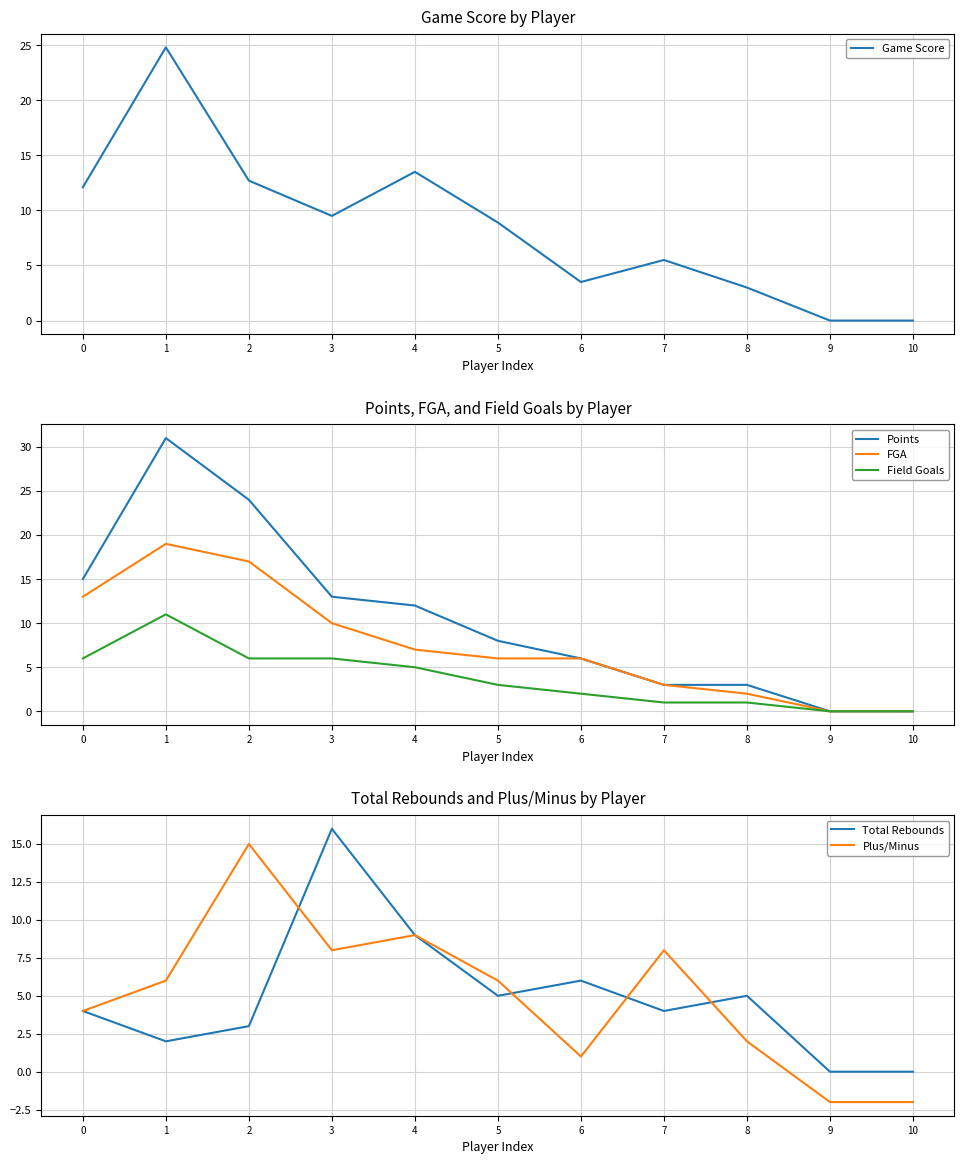

True or false: Points has a value of 3.0 at 8.

True